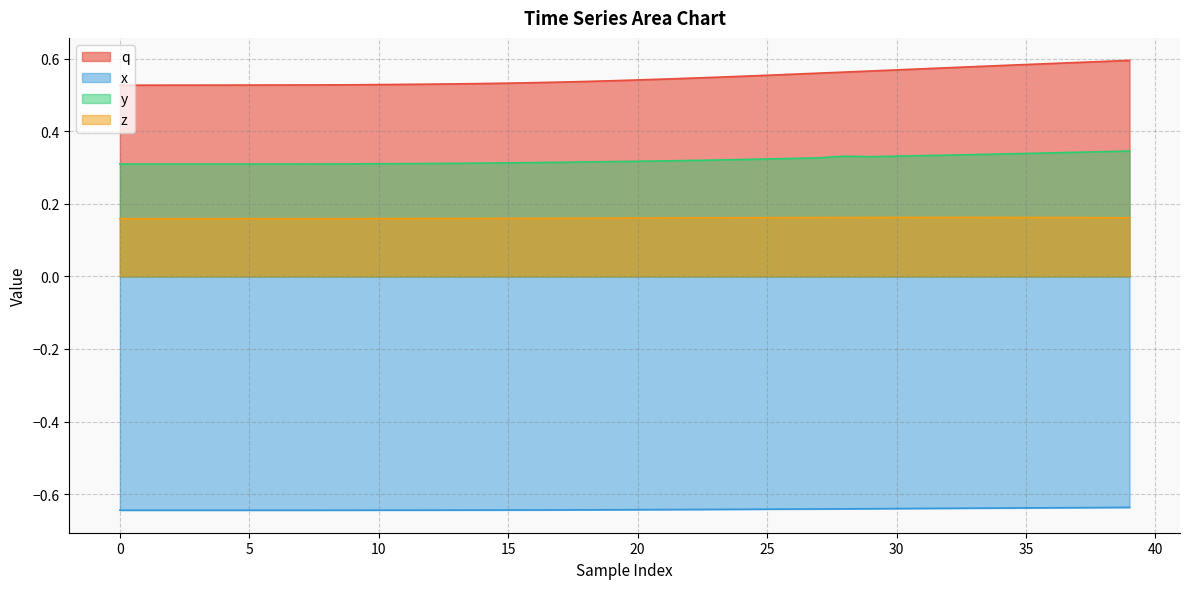

List the series in order of their peak value, lowest first.

x, z, y, q